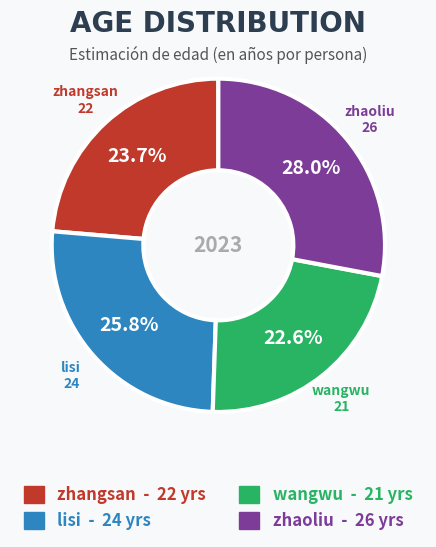

Which category has the smallest portion of the pie?

wangwu